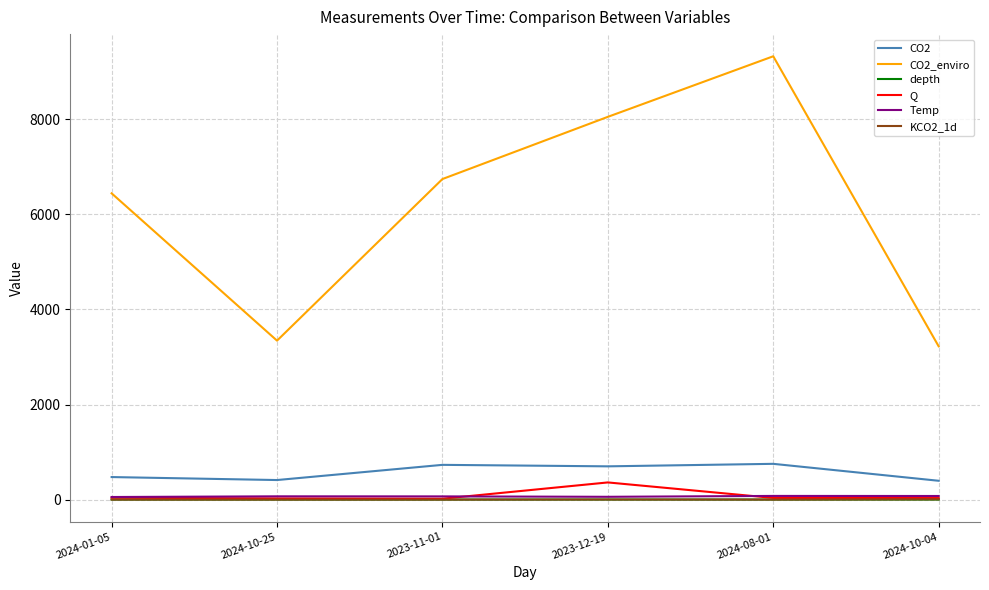

The value of Temp at 2024-10-04 is 75.4. True or false?

True